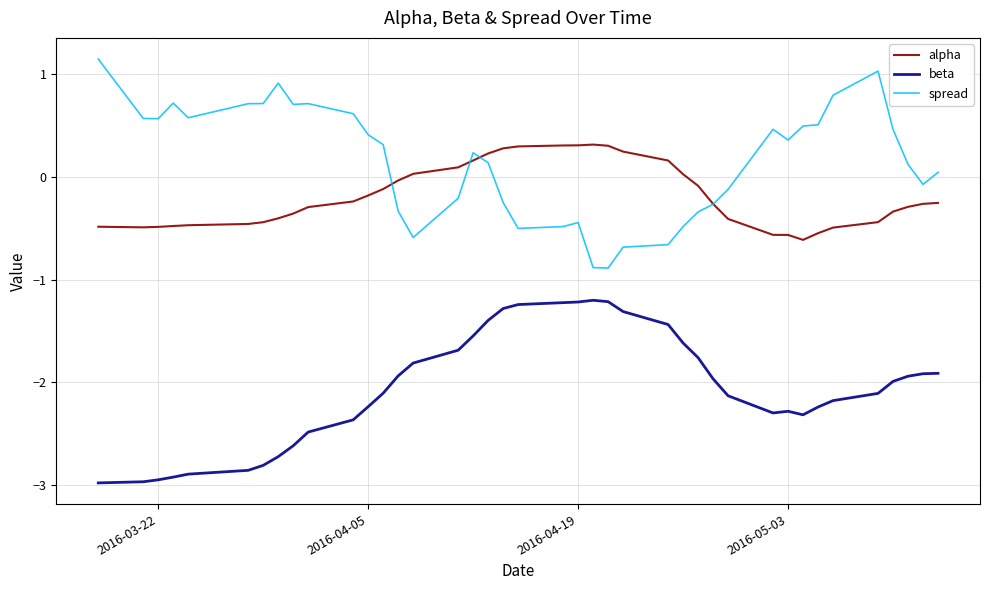

Which series has the largest total across all categories?

spread